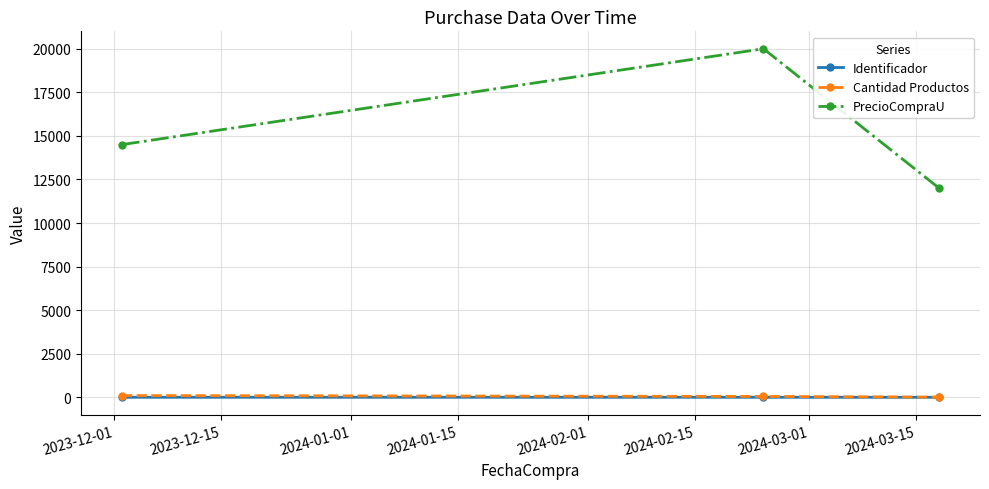

At how many categories does at least one series exceed 11213?

3